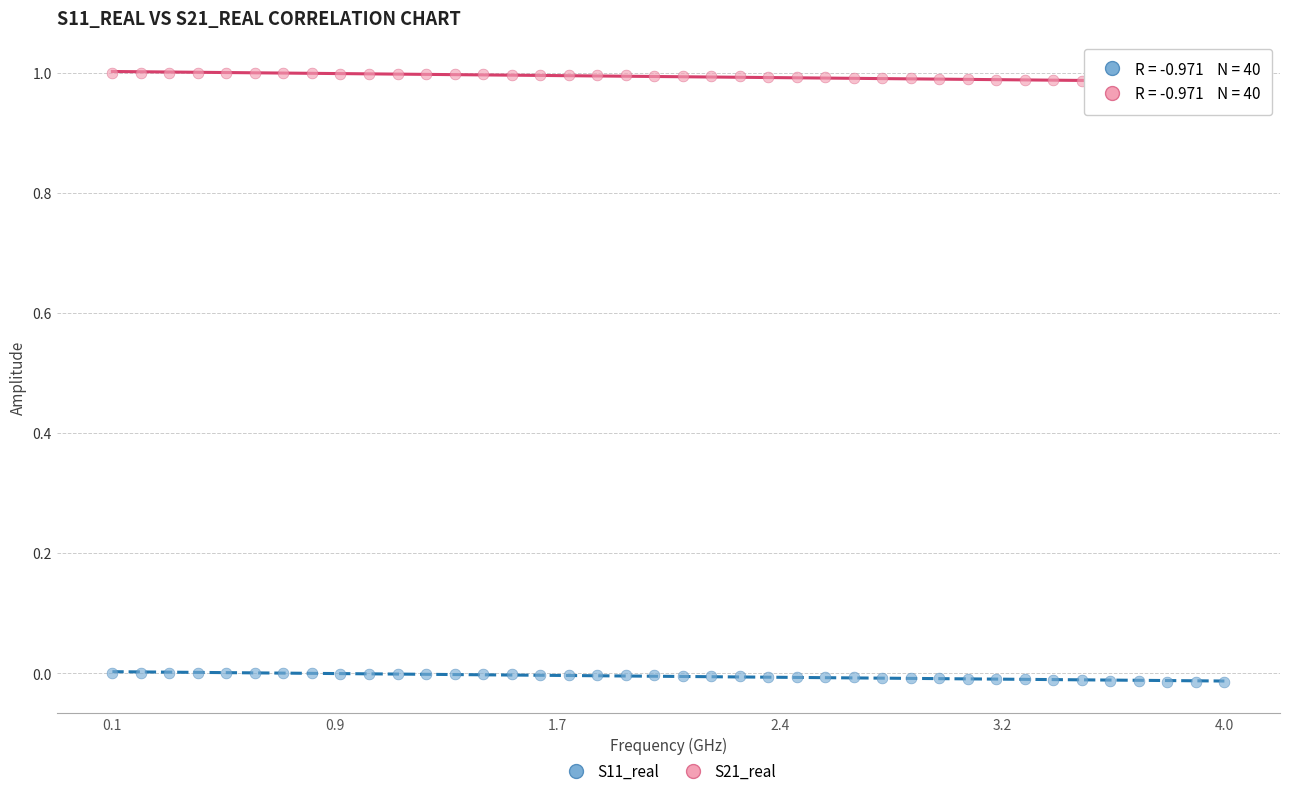

Which series has the widest spread of Y values?

S21_real